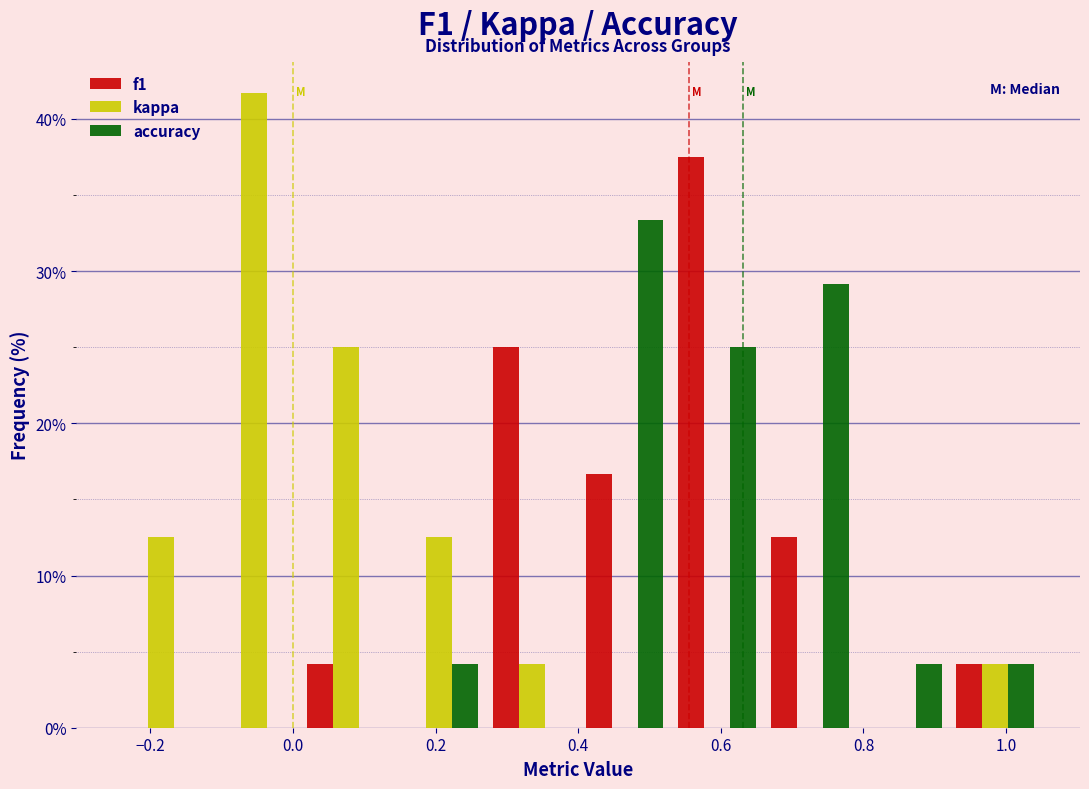

In the f1 series, which range on the x-axis has the tallest bar?

0.53 to 0.66